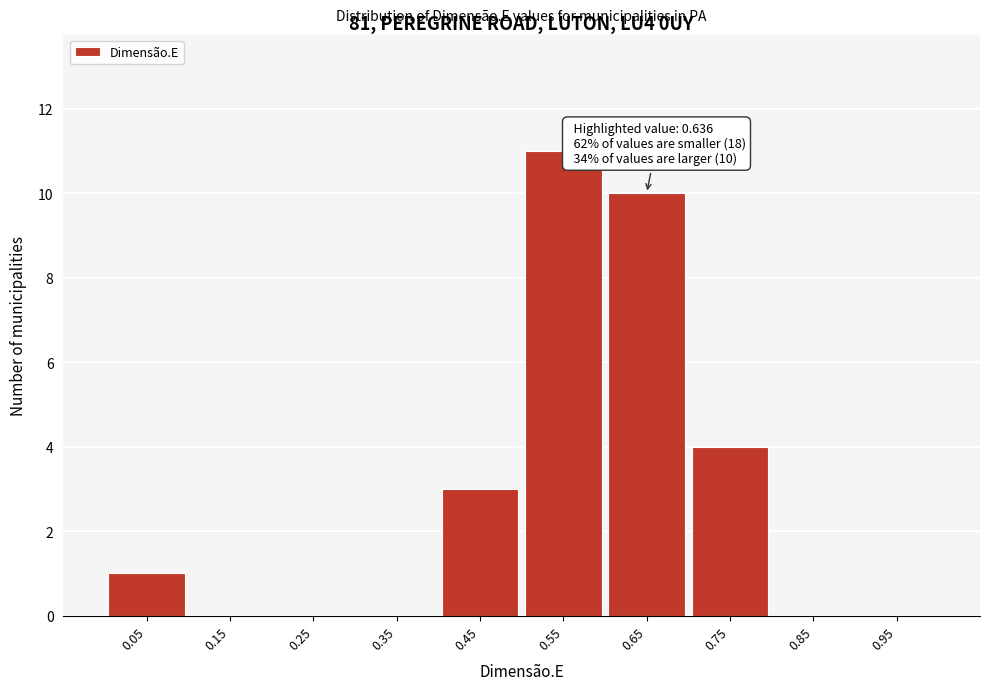

Which range on the x-axis has the tallest bar?

0.5 to 0.6